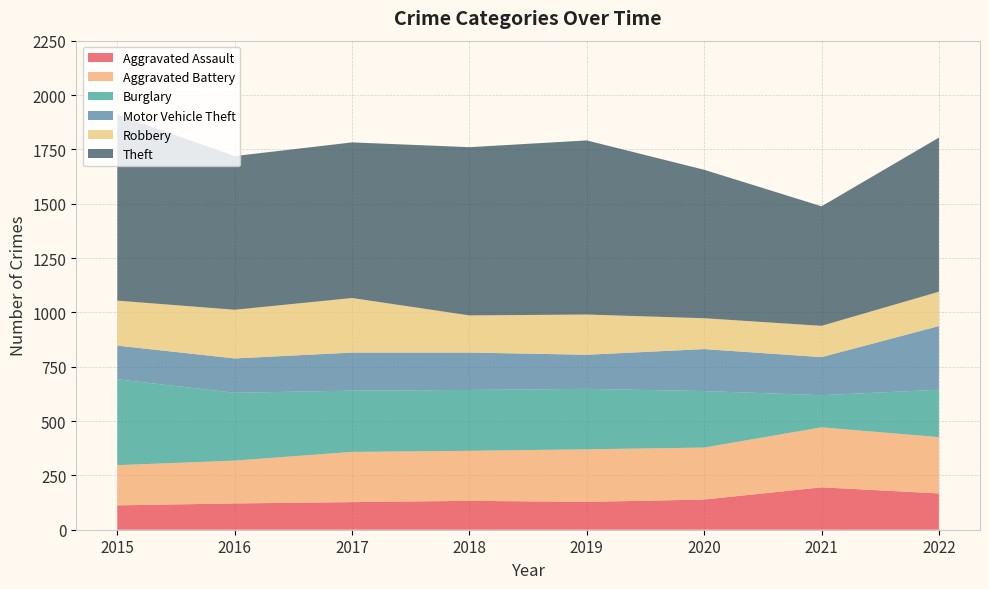

Reading left to right, list all the values displayed in this chart.

Aggravated Assault: 2015=112	2016=121	2017=127	2018=133	2019=128	2020=139	2021=195	2022=167
Aggravated Battery: 2015=185	2016=197	2017=231	2018=230	2019=242	2020=239	2021=276	2022=259
Burglary: 2015=395	2016=312	2017=282	2018=280	2019=278	2020=260	2021=148	2022=218
Motor Vehicle Theft: 2015=155	2016=158	2017=175	2018=172	2019=157	2020=193	2021=175	2022=293
Robbery: 2015=207	2016=224	2017=251	2018=171	2019=185	2020=142	2021=144	2022=158
Theft: 2015=856	2016=707	2017=716	2018=774	2019=801	2020=683	2021=550	2022=709